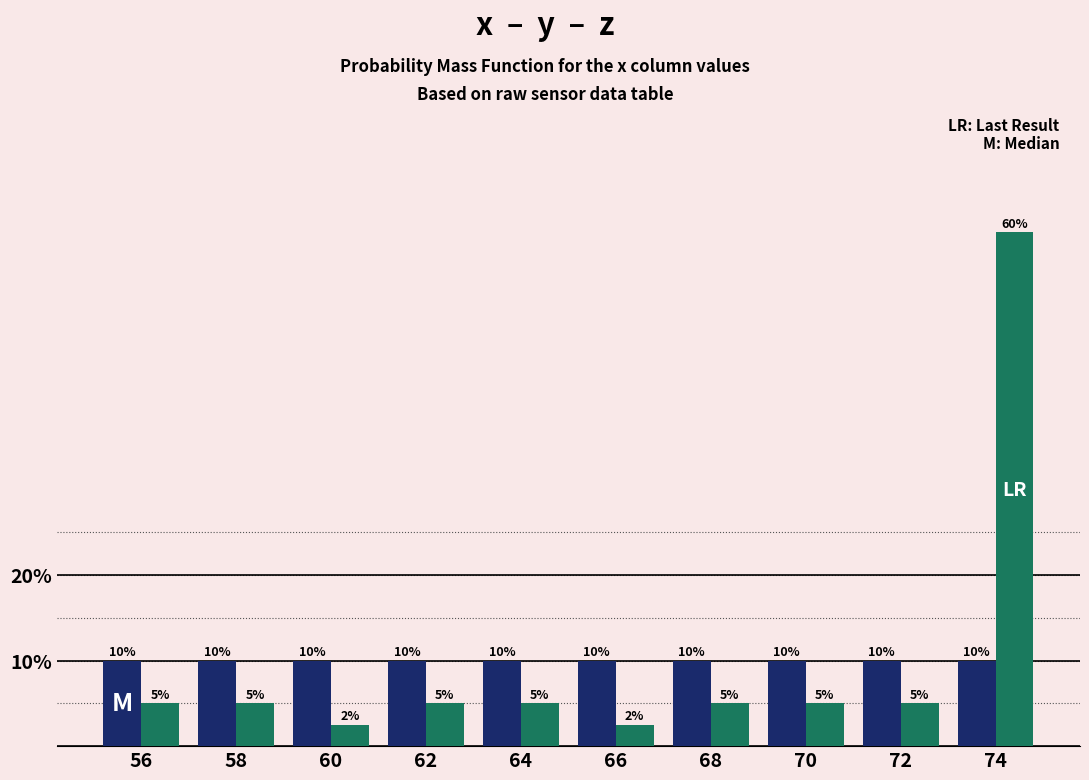

What is the spread (max minus min) of values at 56?

5.0